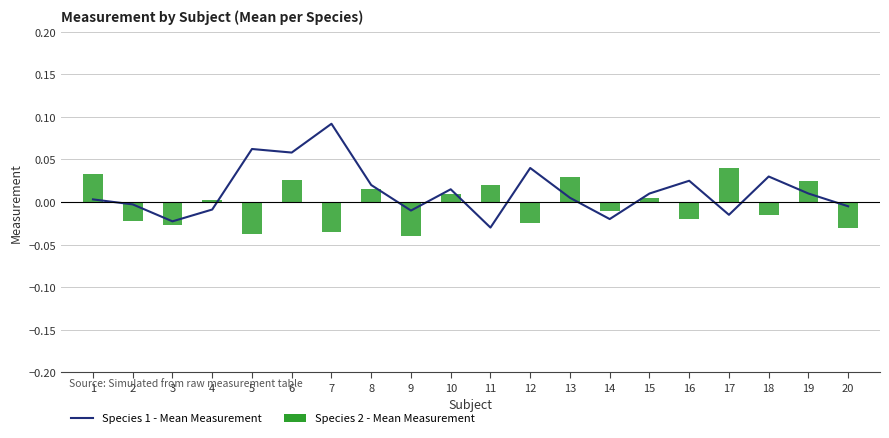

What is the difference between the maximum and second lowest values in the Species 1 - Mean Measurement series?

0.1